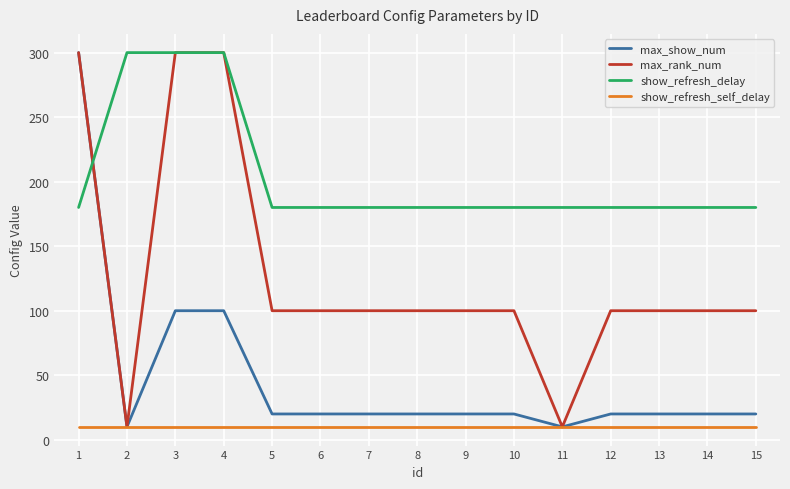

The value of show_refresh_delay at 9 is 39. True or false?

False